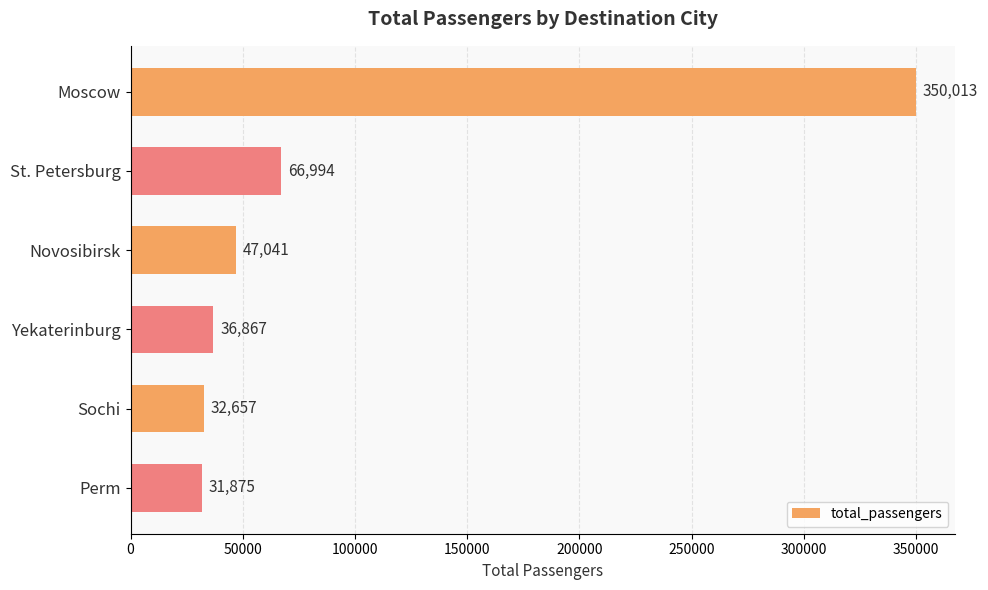

Which has a higher value, Novosibirsk or Moscow?

Moscow